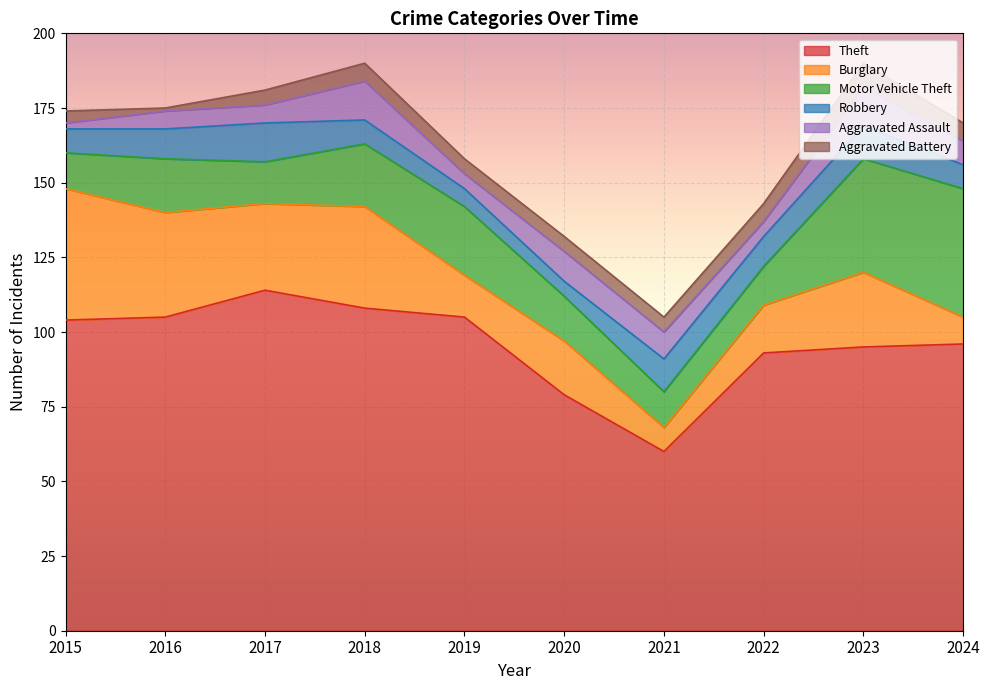

At how many categories does at least one series exceed 70?

9